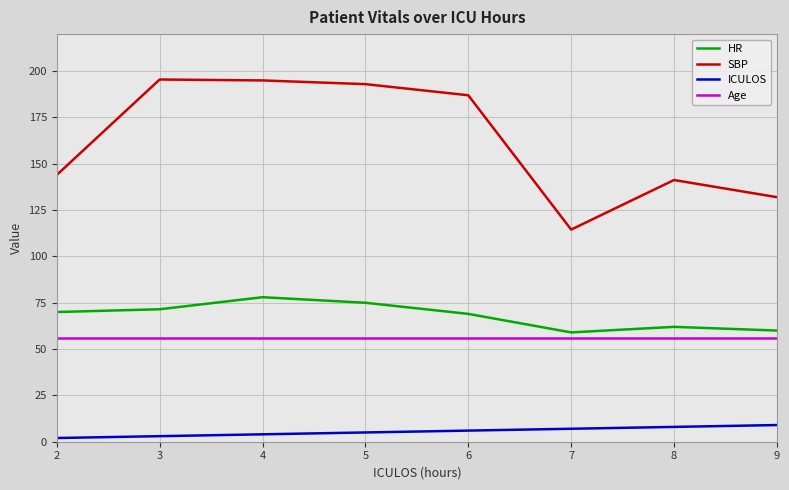

True or false: SBP and HR cross at least once.

False